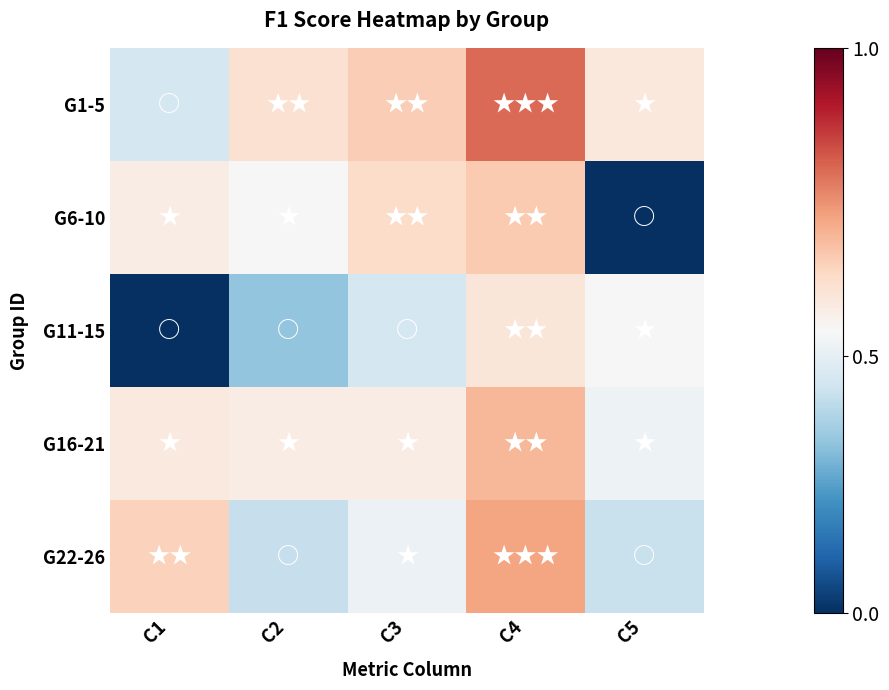

At which category does the chart reach its minimum across all series?

C5